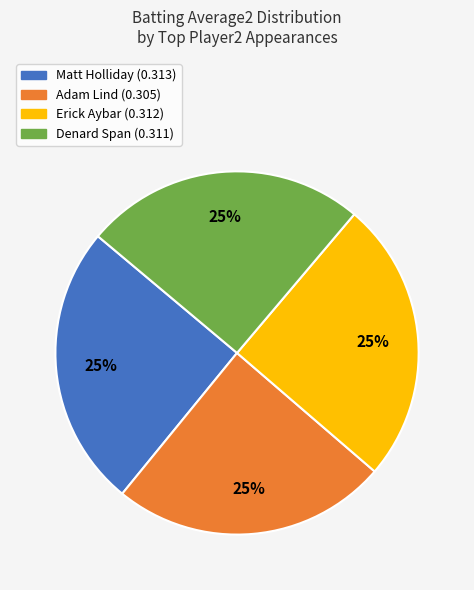

True or false: Adam Lind (0.305) accounts for 25% of the total.

True